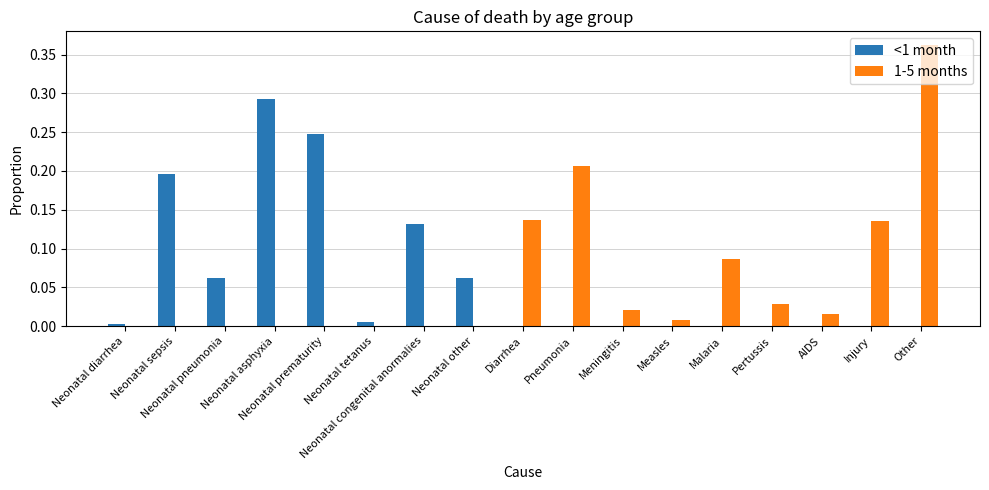

What is the sum of all <1 month values?

1.0